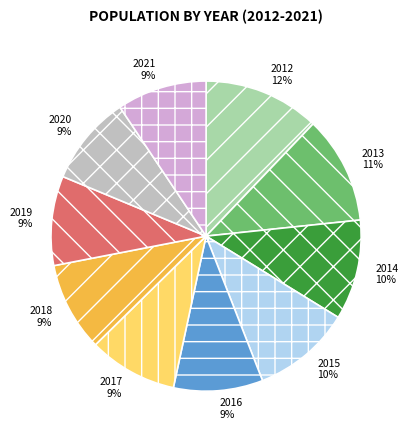

Between 2015 and 2012, which is larger?

2012